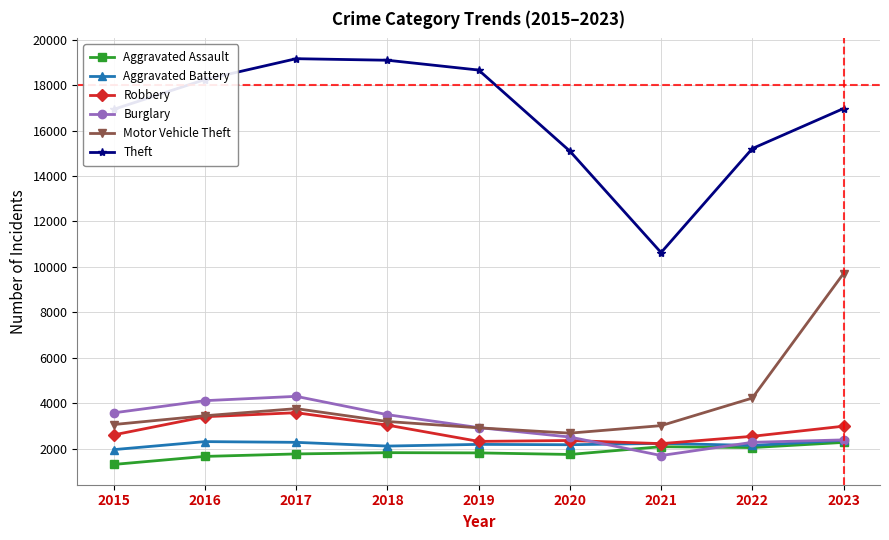

In Theft, how many points are lower than both neighbors (excluding endpoints)?

1